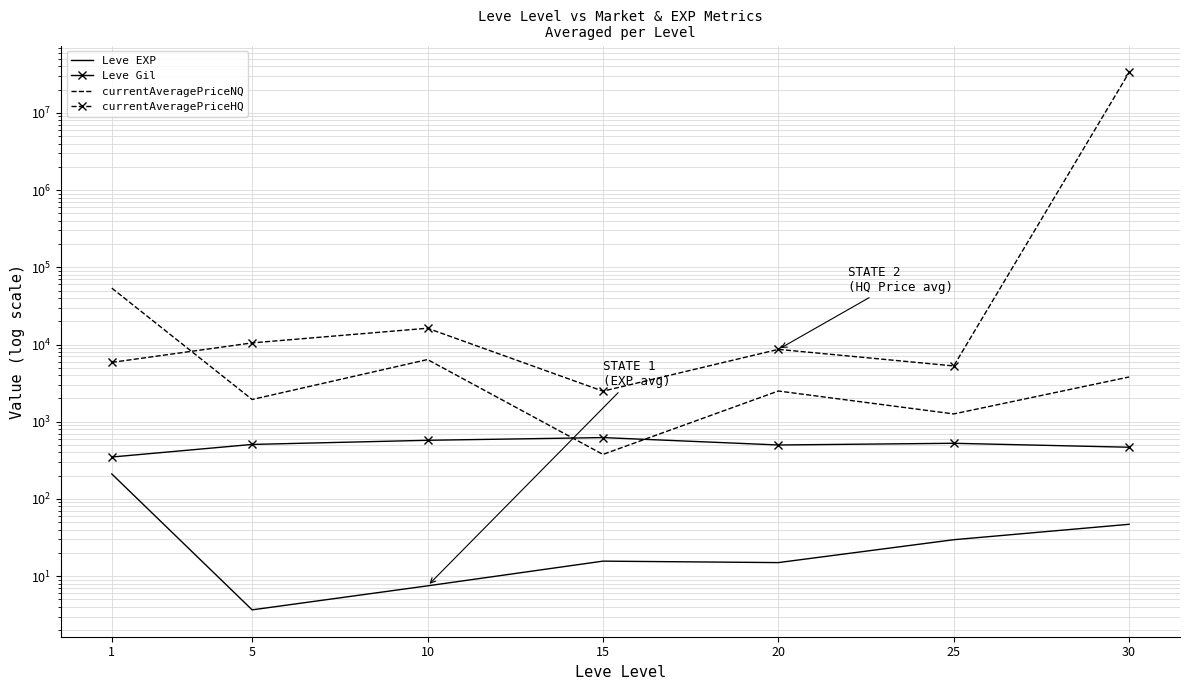

What are all the series names shown in the legend?

Leve EXP, Leve Gil, currentAveragePriceNQ, currentAveragePriceHQ